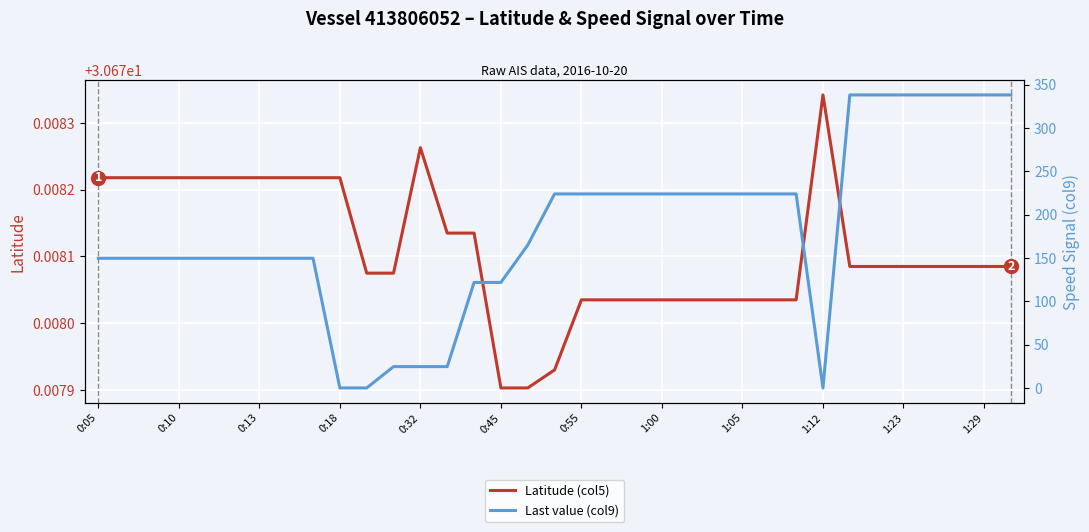

What are all the series names shown in the legend?

Latitude (col5), Last value (col9)